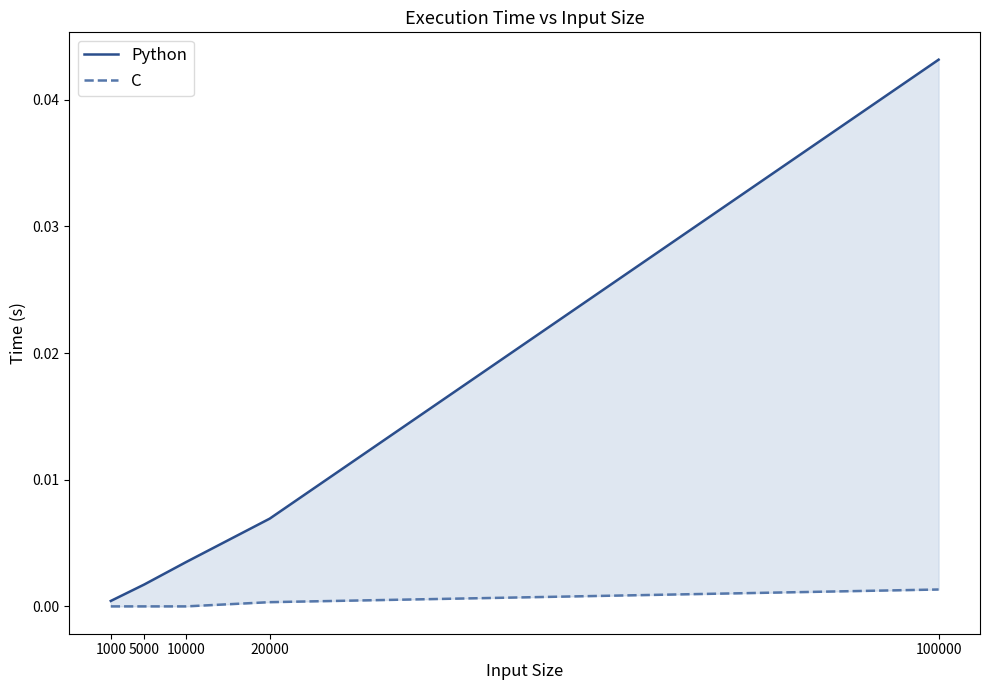

True or false: Python has a value of 0.0 at 10000.

True